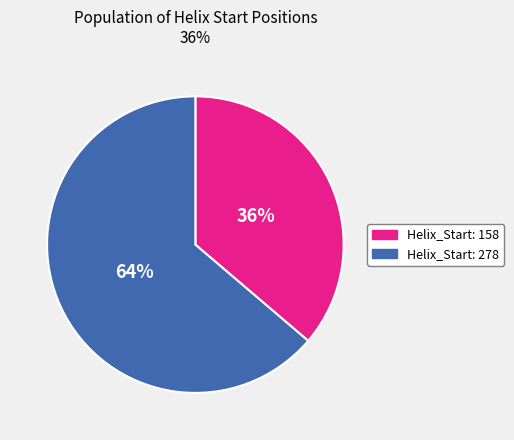

Rank the categories by value from lowest to highest.

Helix_Start: 158, Helix_Start: 278